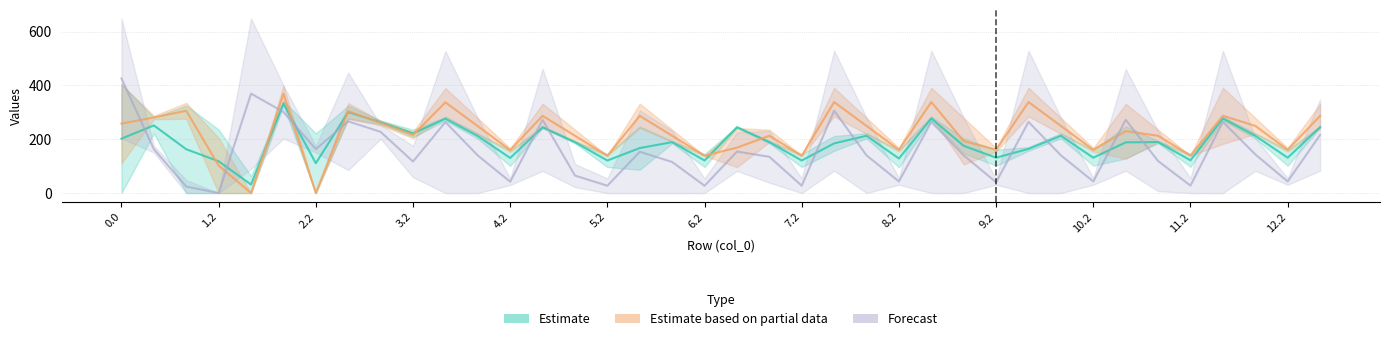

What position from the left is 7.1?

21